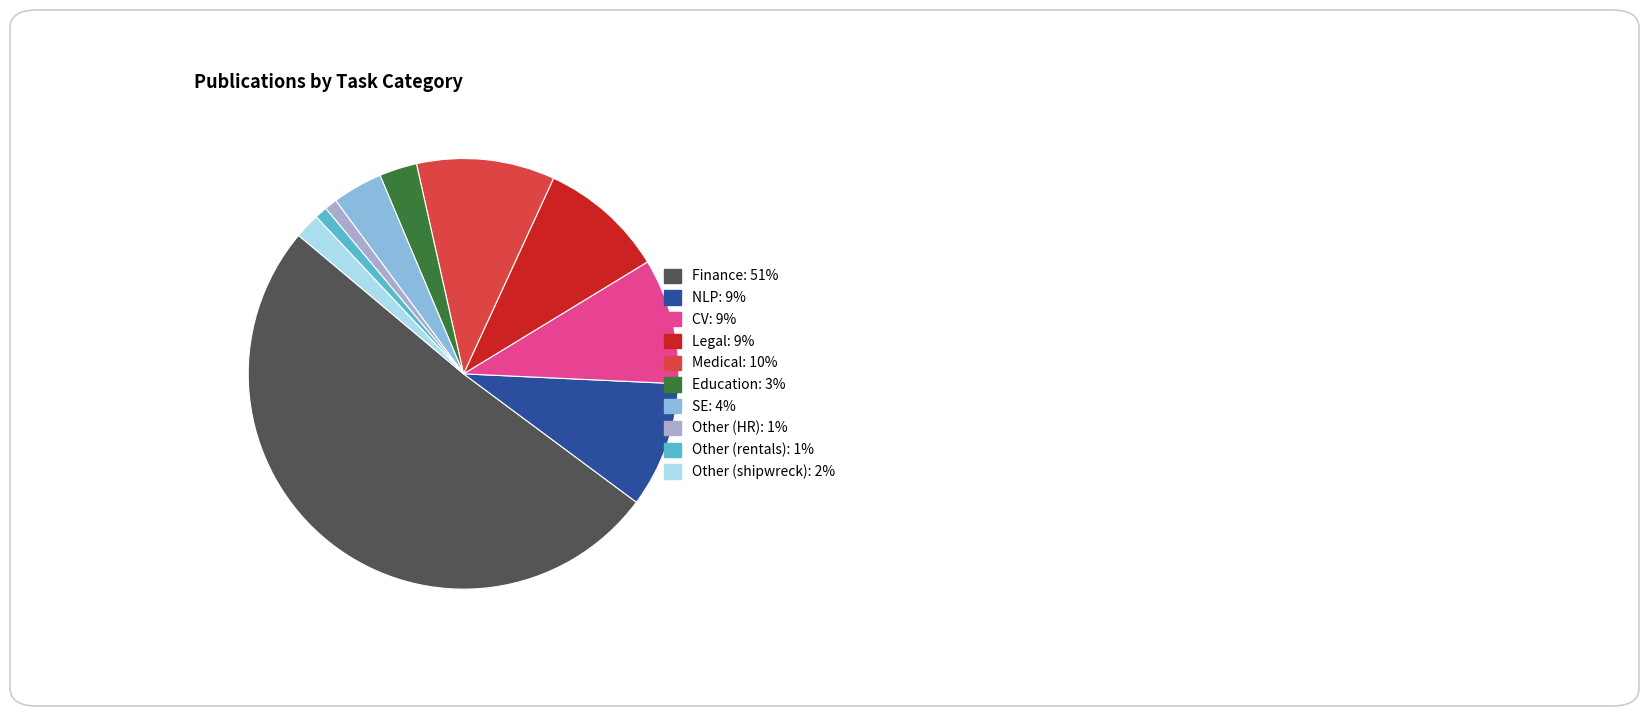

True or false: Legal accounts for 9% of the total.

True